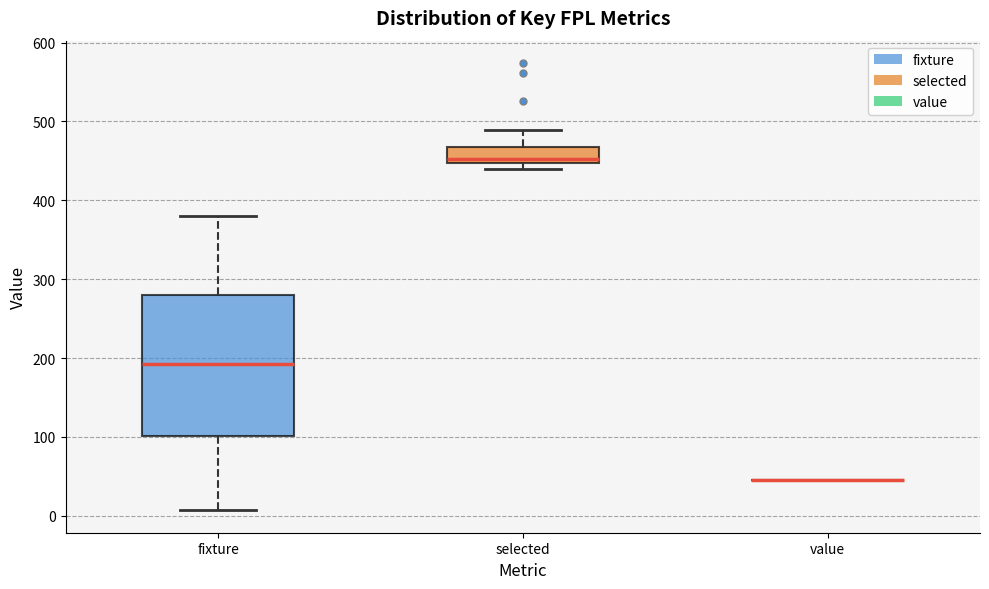

Where does the median line of the box for fixture sit on the y-axis? The values are not printed on the chart, so give them approximately, as read against the axis.

190